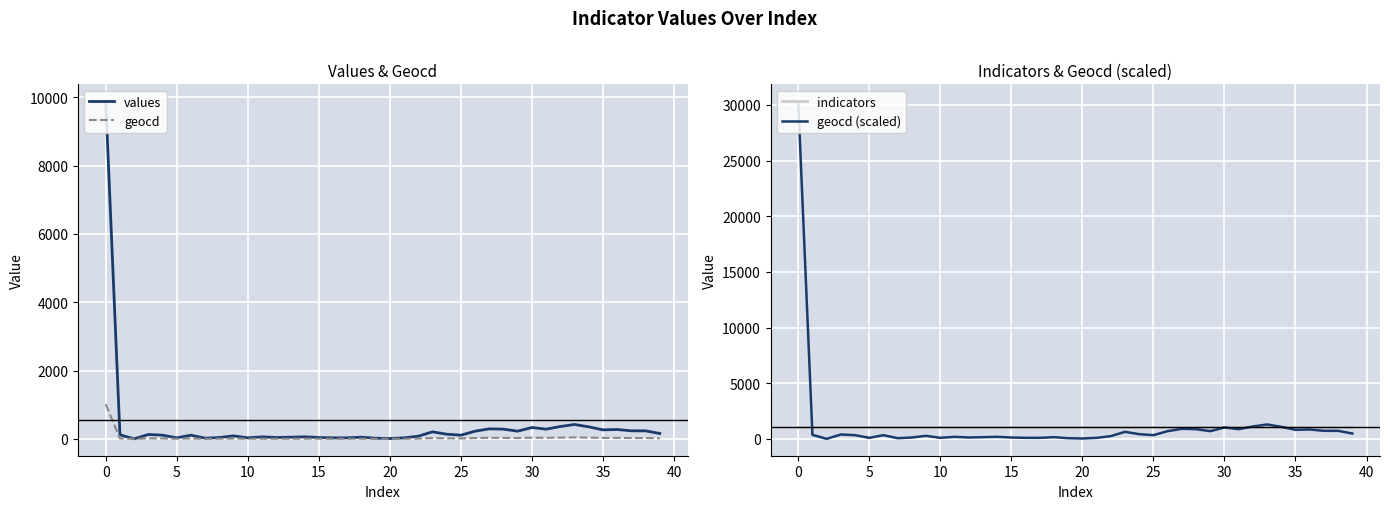

At which label is geocd (scaled) closest to 15165?

33